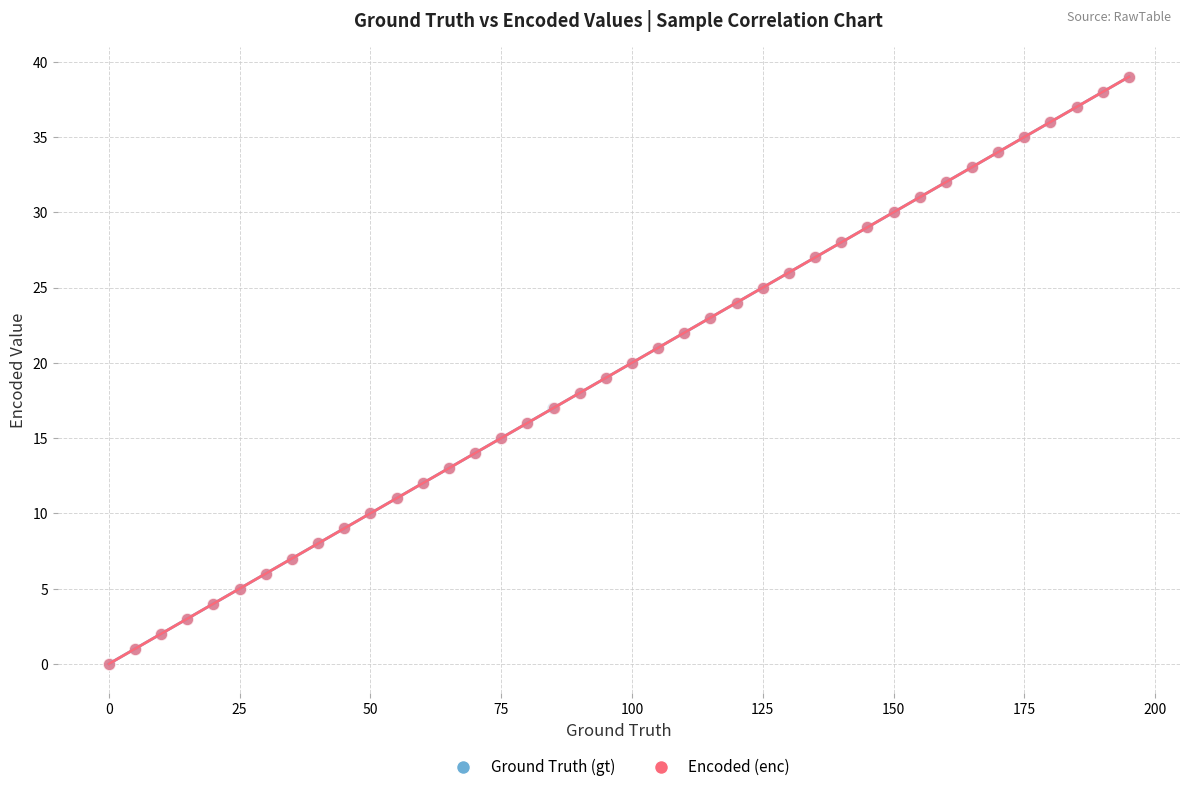

What are all the series names shown in the legend?

Ground Truth (gt), Encoded (enc)